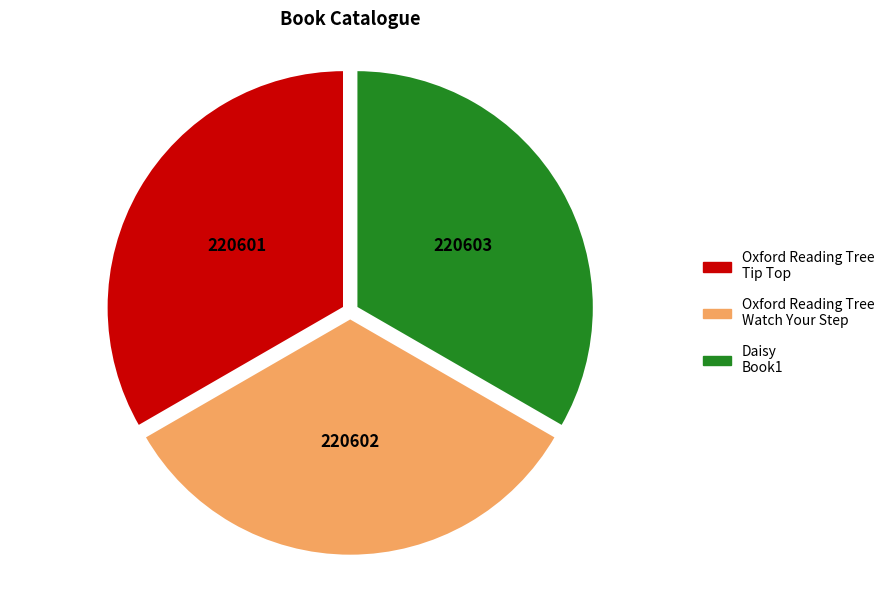

True or false: Daisy Book1 accounts for 33% of the total.

True